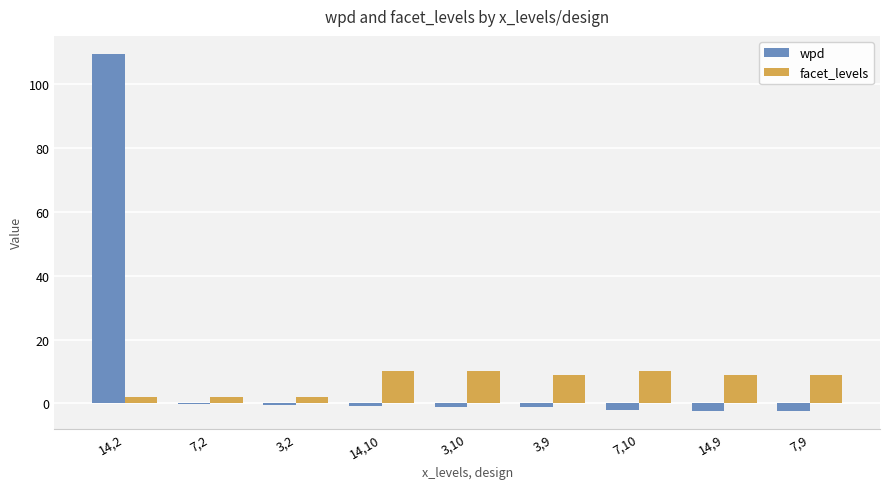

Count the number of categories in the chart.

9